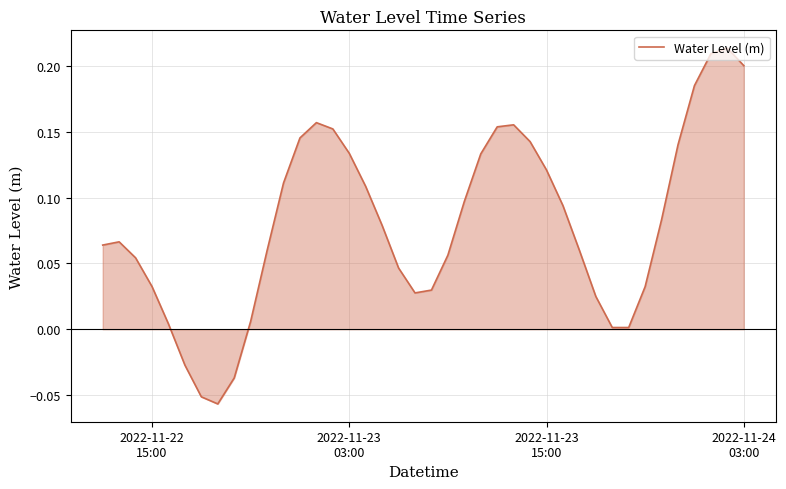

True or false: there are more than 1 points higher than both neighbors.

True